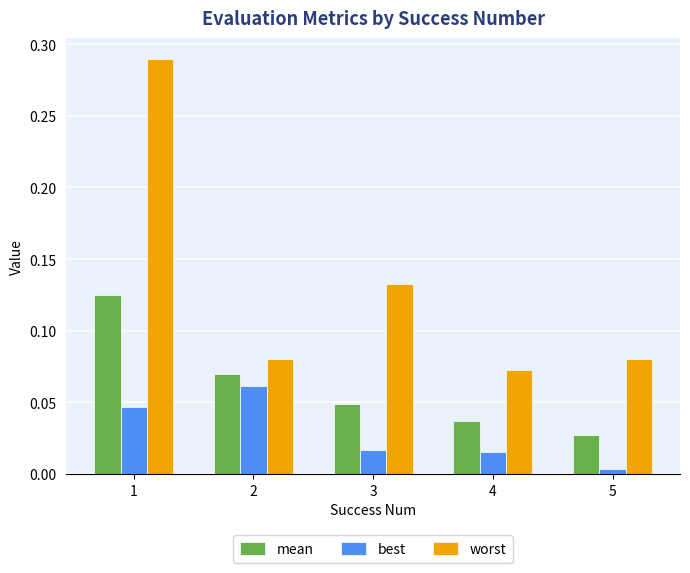

Which label corresponds to the smallest value in the chart?

5